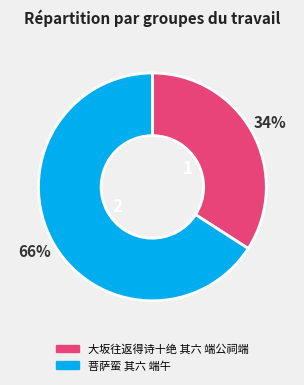

To the nearest percent, what is the combined percentage of 菩萨蛮 其六 端午 and 大坂往返得诗十绝 其六 端公祠端?

100%